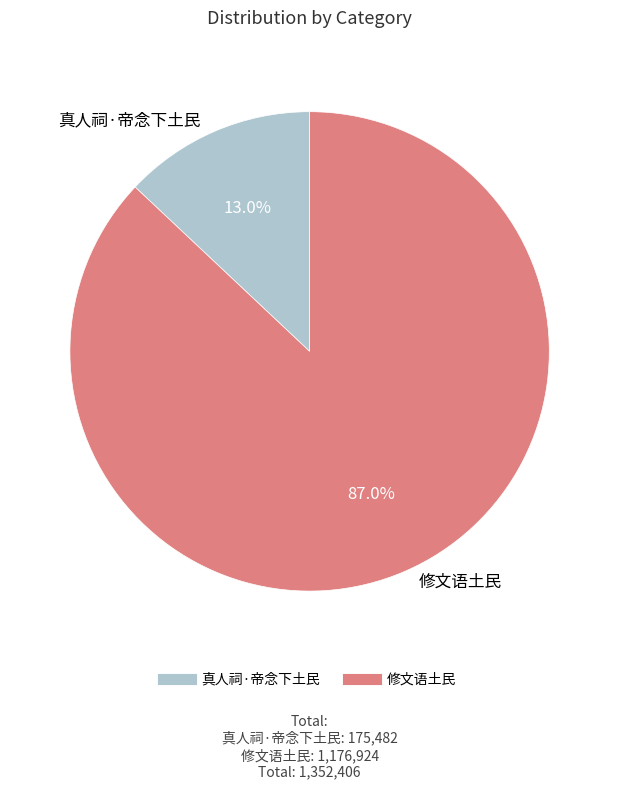

Combined, do 修文语土民 and 真人祠·帝念下土民 account for over 50%?

Yes